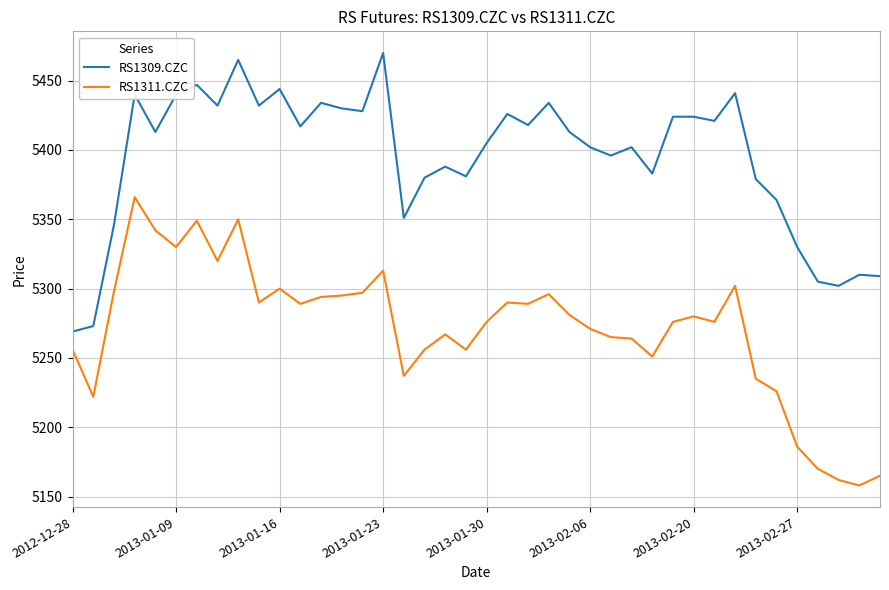

Rank the series by their maximum value, from lowest to highest.

RS1311.CZC, RS1309.CZC